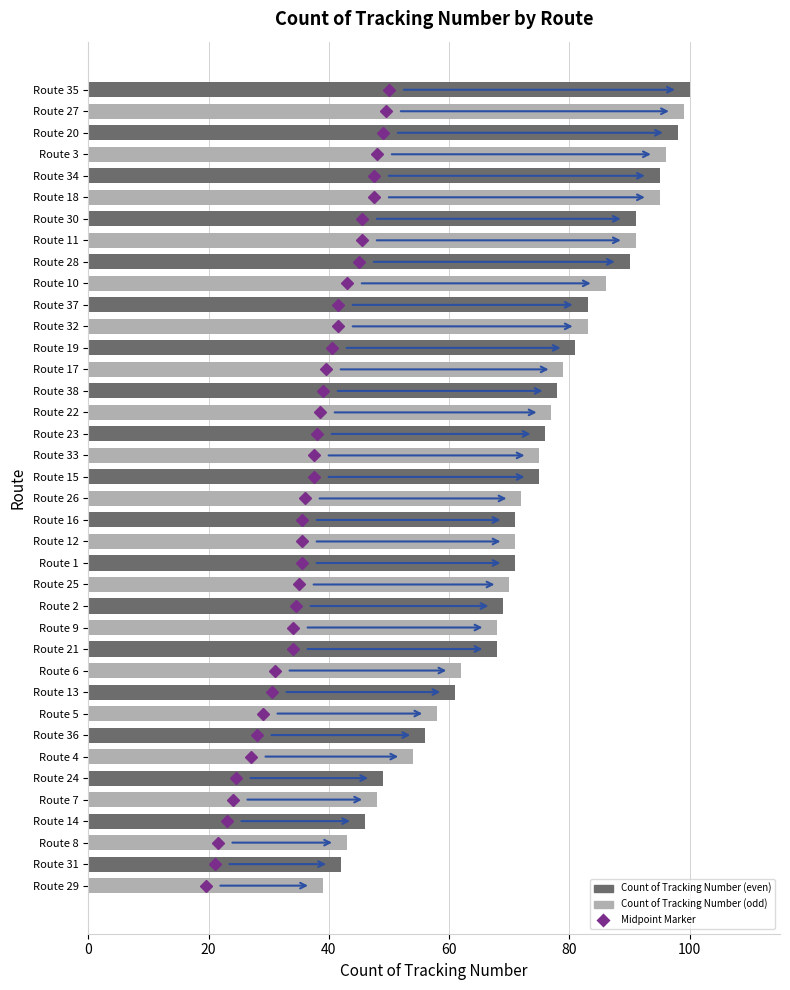

What is the ratio of the value at Route 33 to the value at Route 8?

1.7